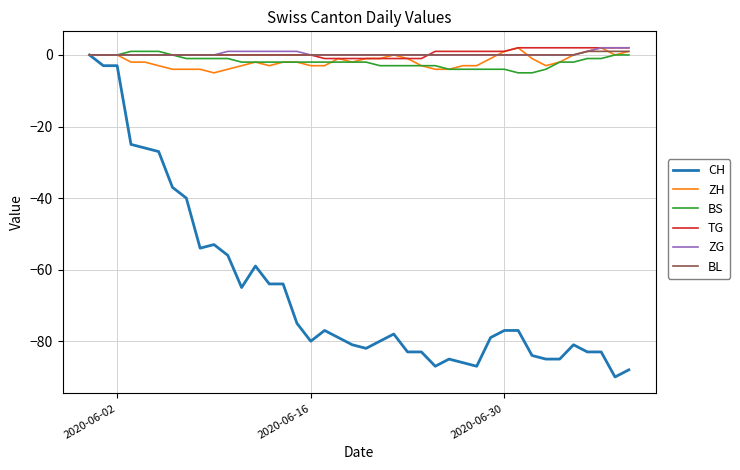

Which series has the largest range (max minus min)?

CH